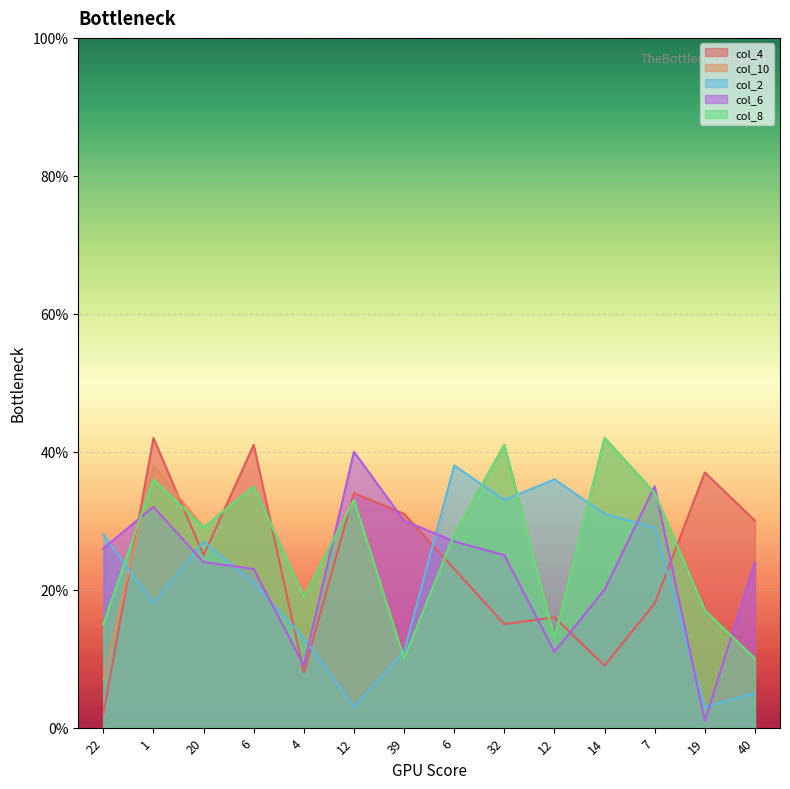

Where do col_2 and col_8 first cross each other?

22 and 1